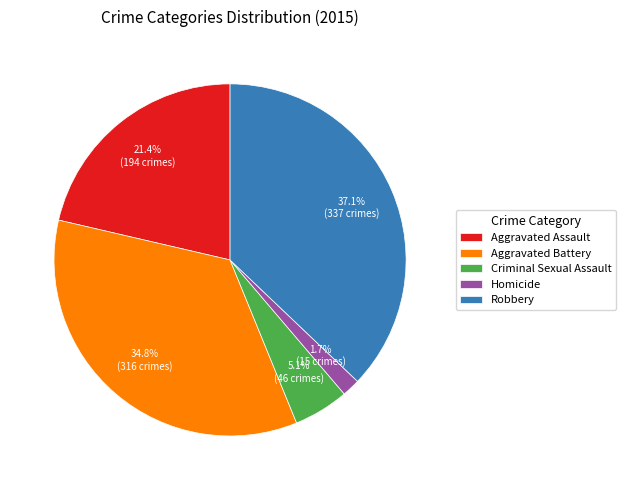

To the nearest percent, what is the difference between the Homicide and Robbery slice percentages?

35%